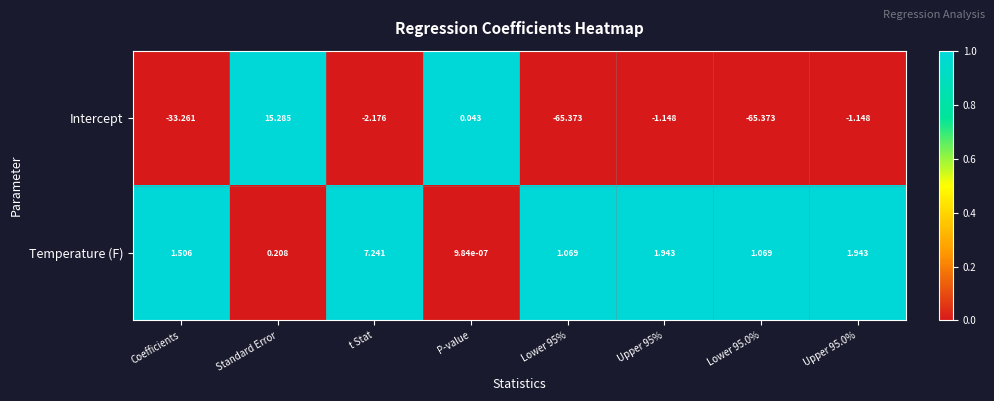

What is the difference between the highest and lowest values at Lower 95.0%?

66.4